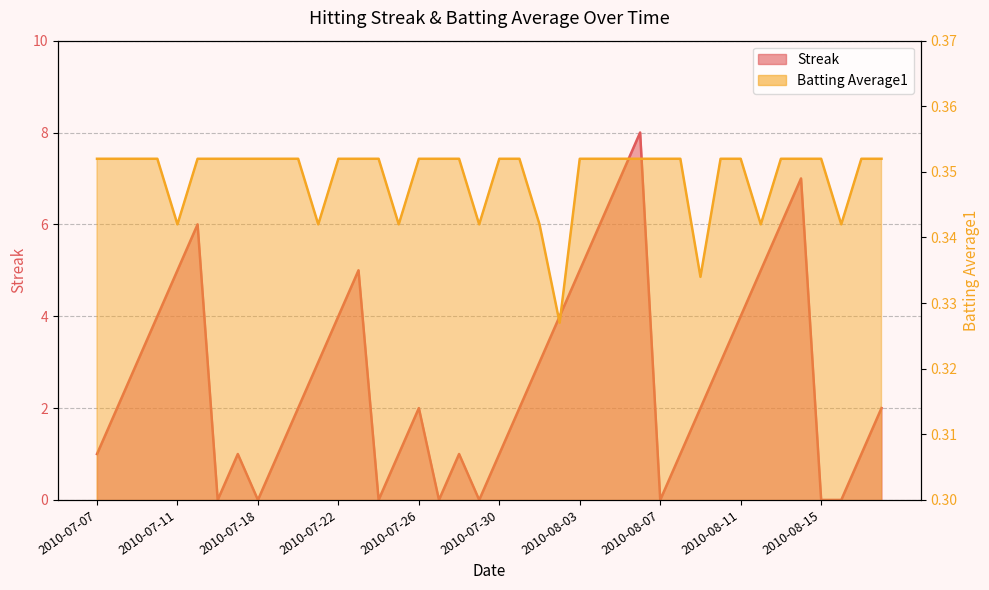

Where does the Streak series first go above 2?

2010-07-09